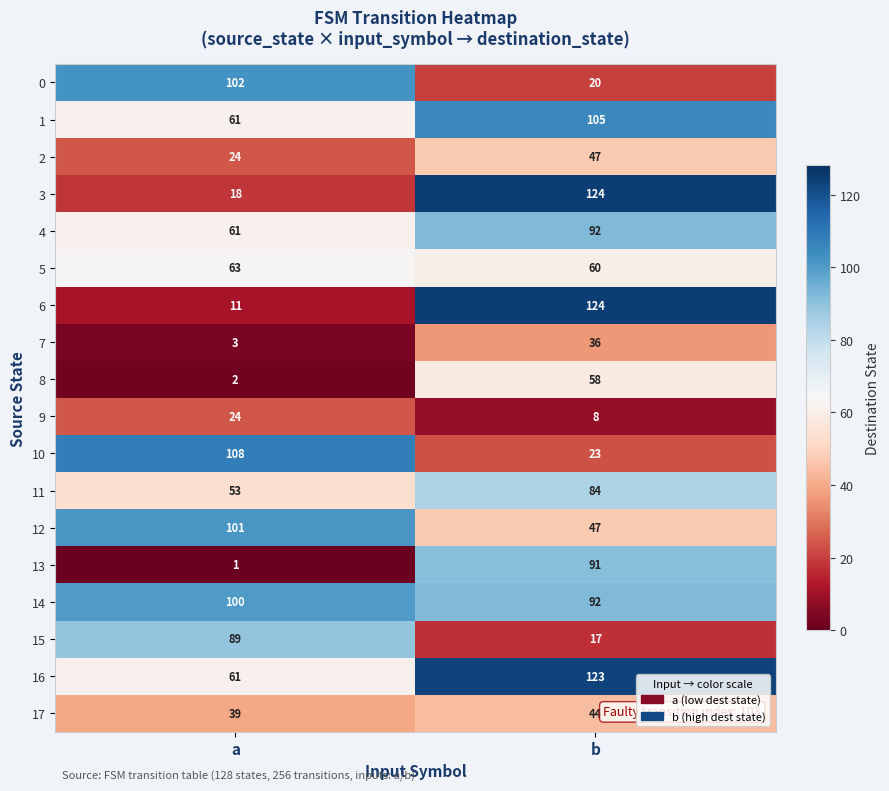

At how many categories does at least one series exceed 92?

2